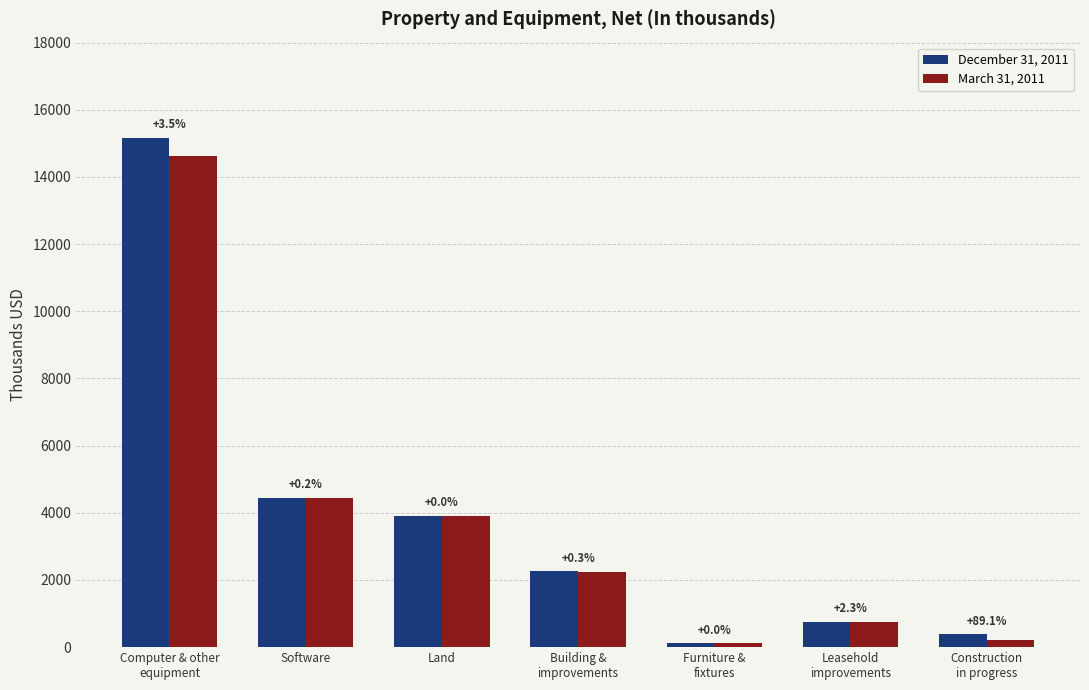

What is the difference between the maximum and second lowest values in the March 31, 2011 series?

14437